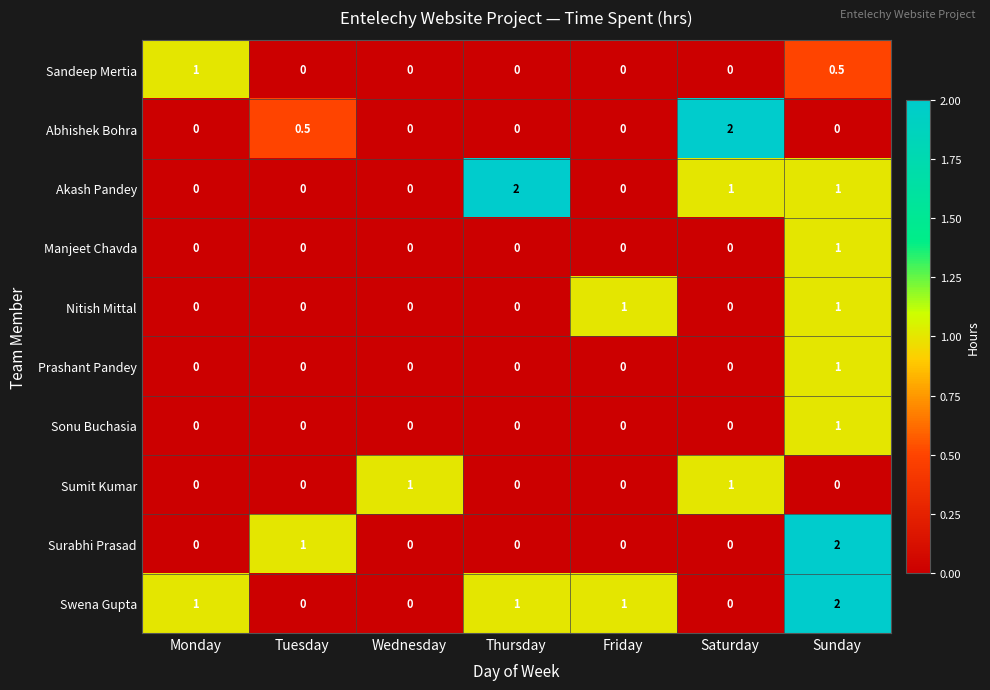

How many distinct data groups are displayed?

10